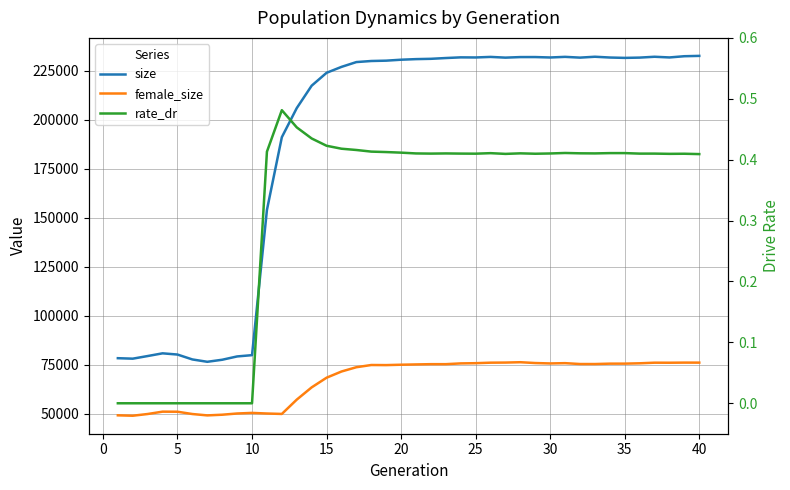

True or false: female_size and size intersect in this chart.

False